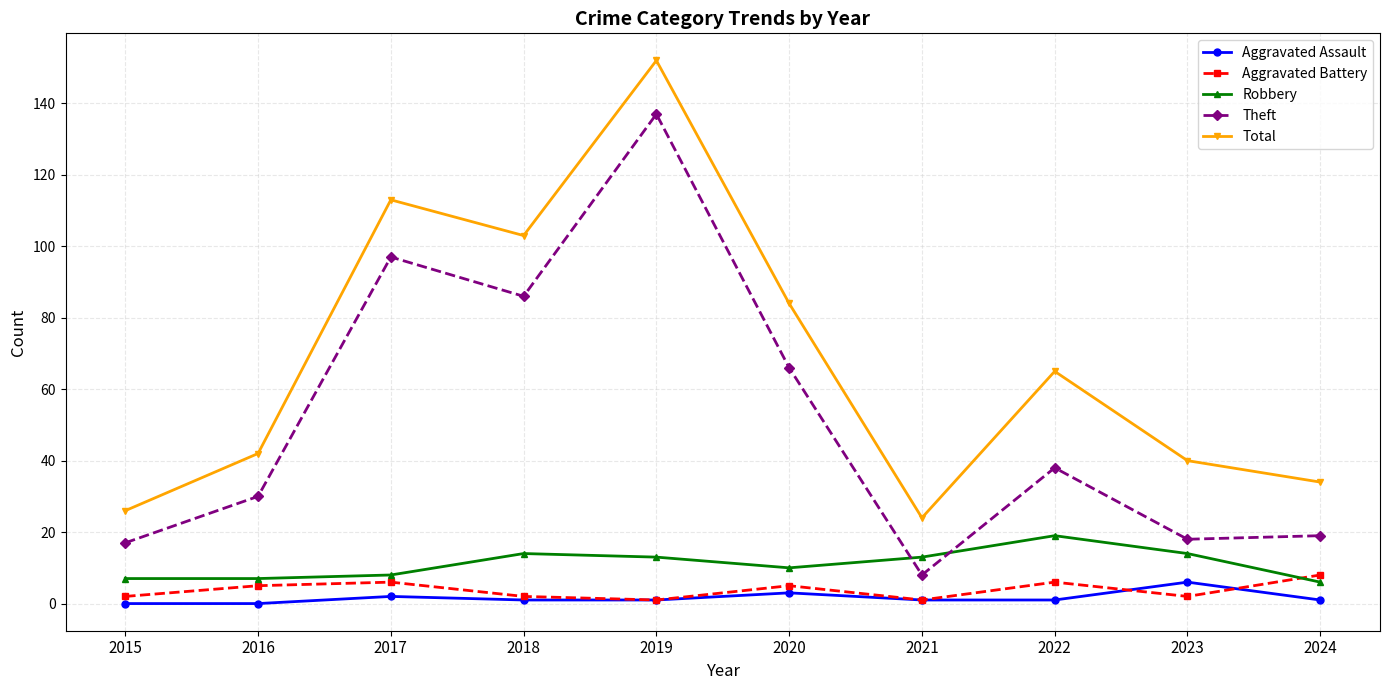

What is the value of the Aggravated Battery point at the 1st from the left?

2